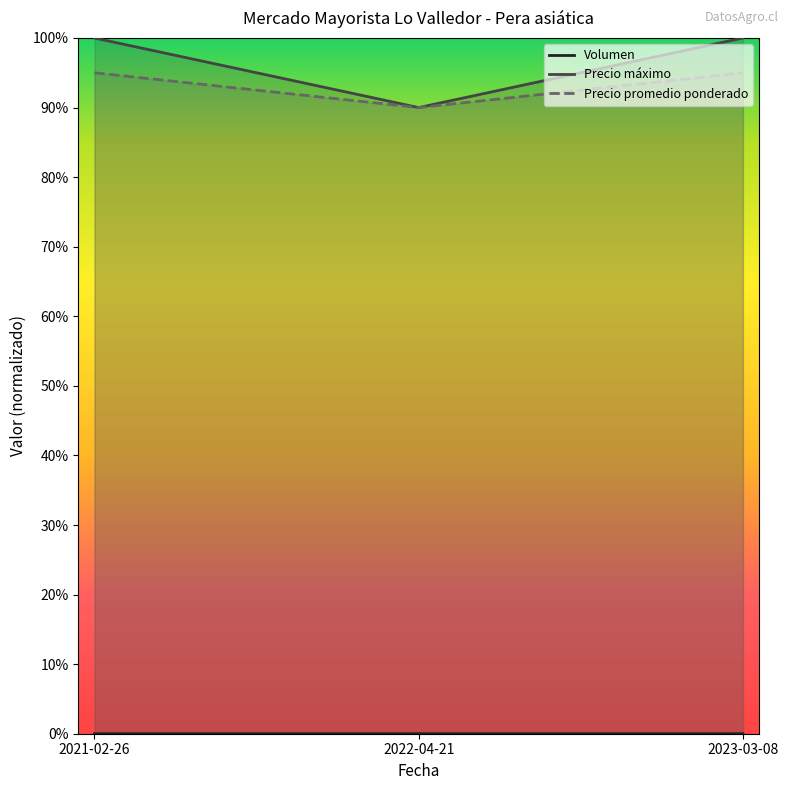

How many lines are shown in the chart?

3